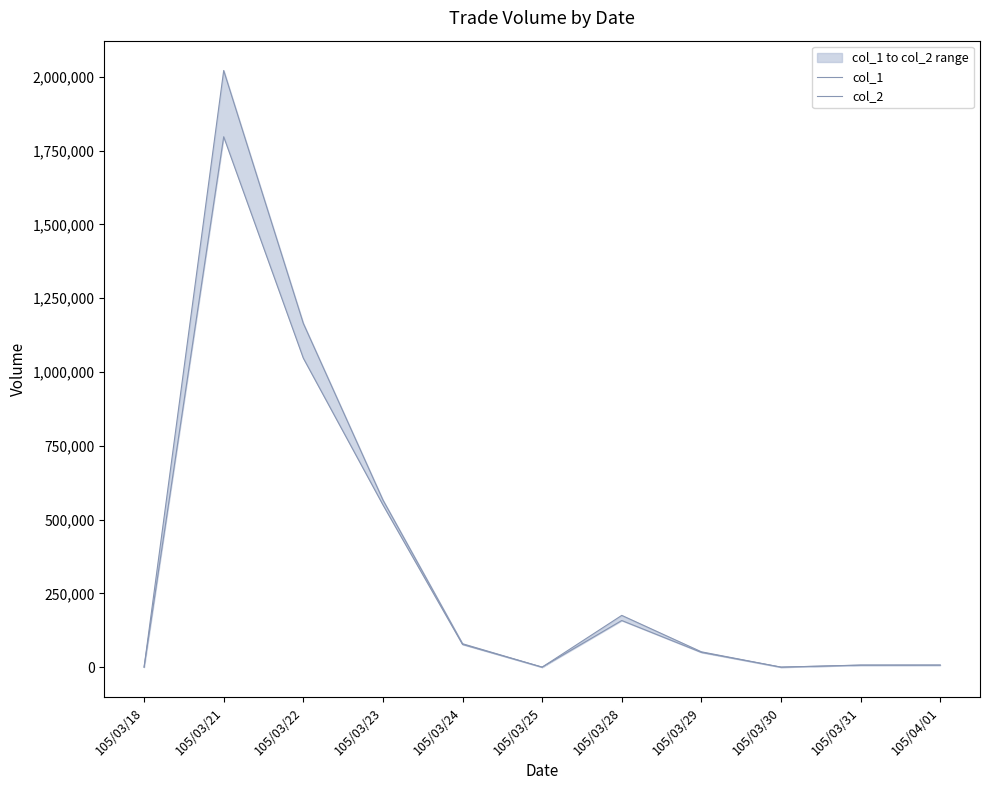

What is the sum of the col_2 values at 105/03/23 and 105/03/29?

618500